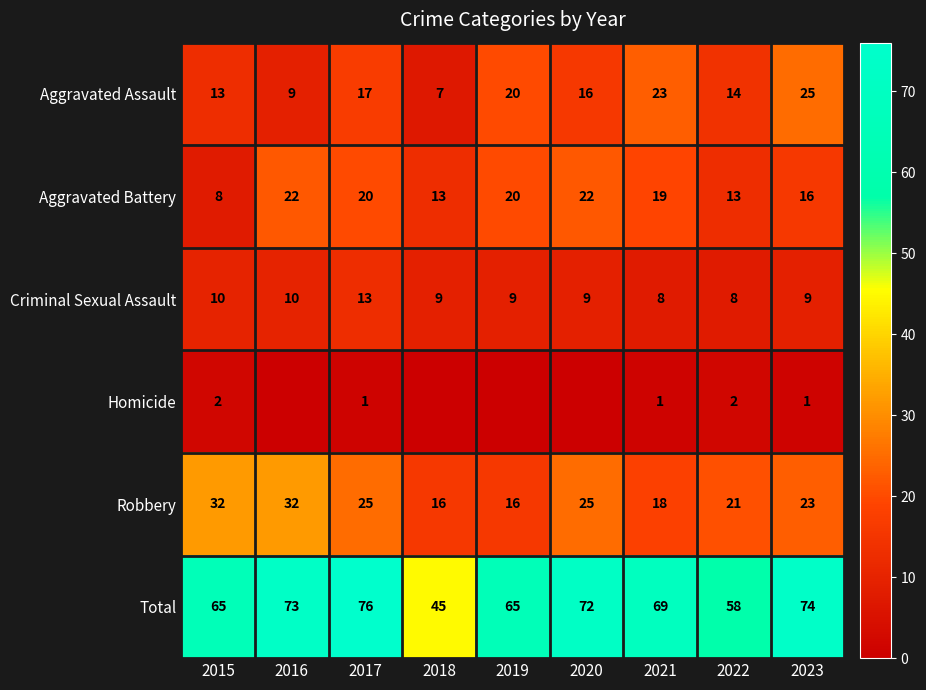

What is the sum of all Criminal Sexual Assault values?

85